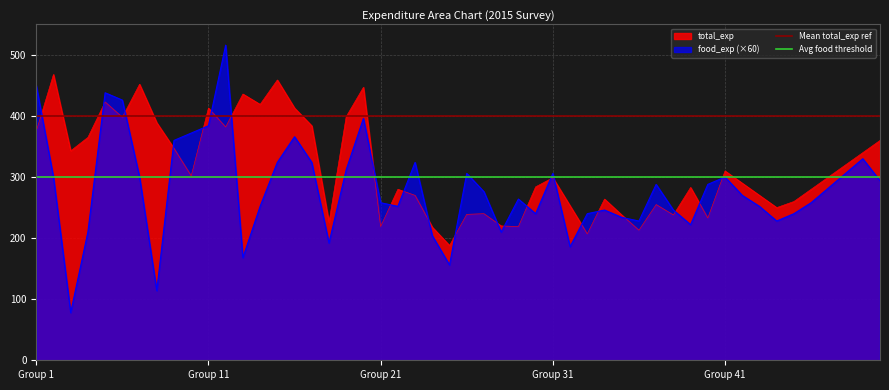

What is the maximum value for food_exp (×60)?

516.0